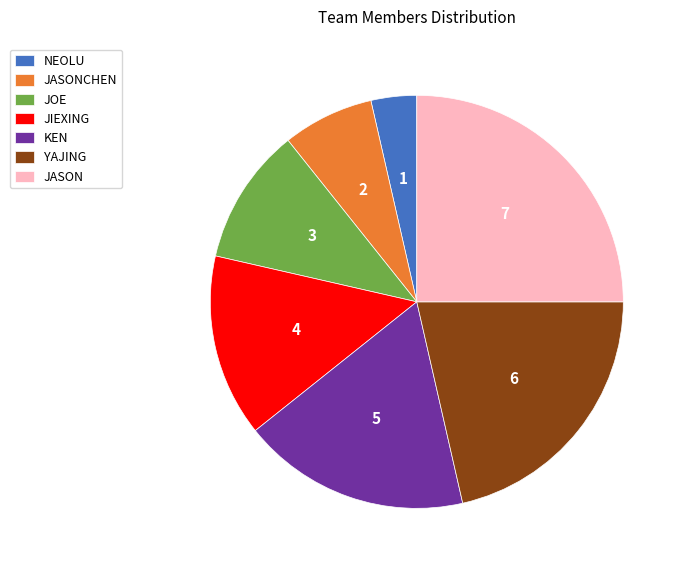

Rank the categories by value from lowest to highest.

NEOLU, JASONCHEN, JOE, JIEXING, KEN, YAJING, JASON